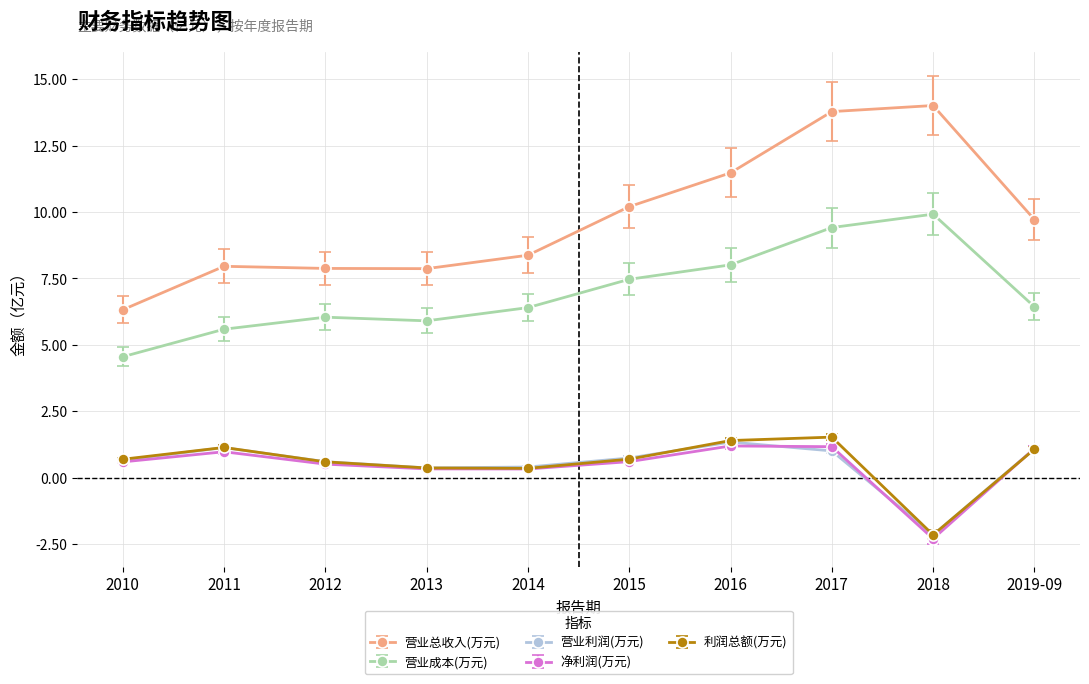

True or false: 营业利润(万元) and 营业总收入(万元) intersect in this chart.

False